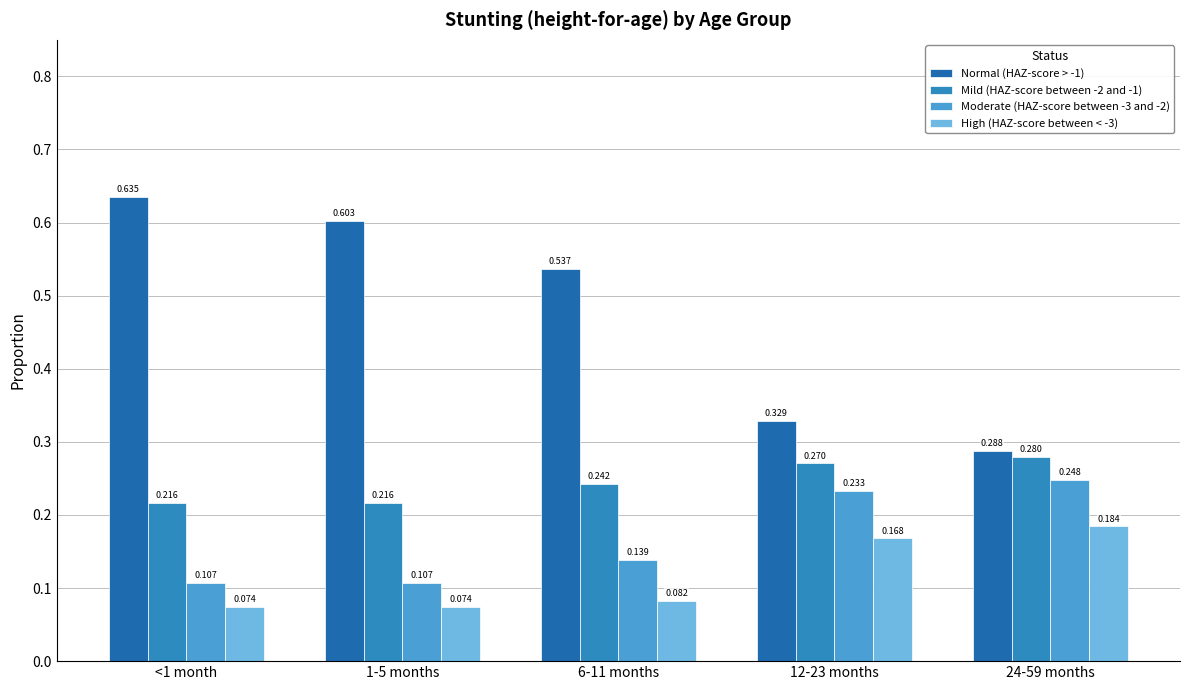

The High (HAZ-score between < -3) series shows 0.0 at <1 month. True or false?

False